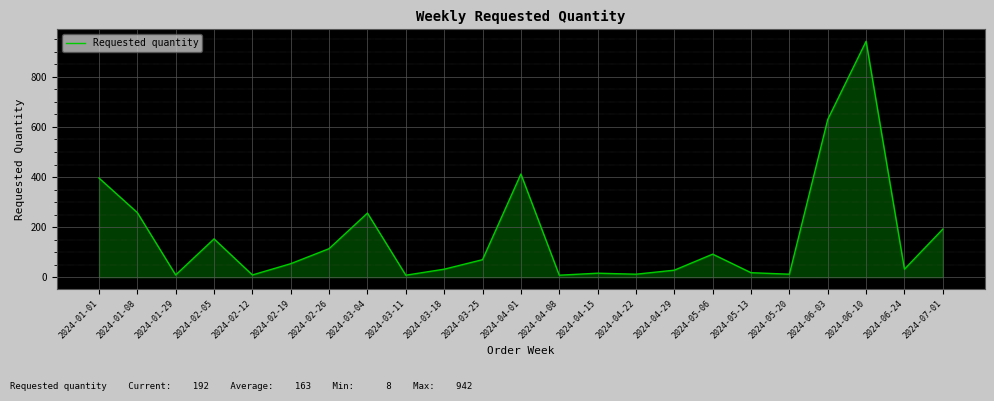

The chart shows a value of 34 at 2024-03-25. True or false?

False